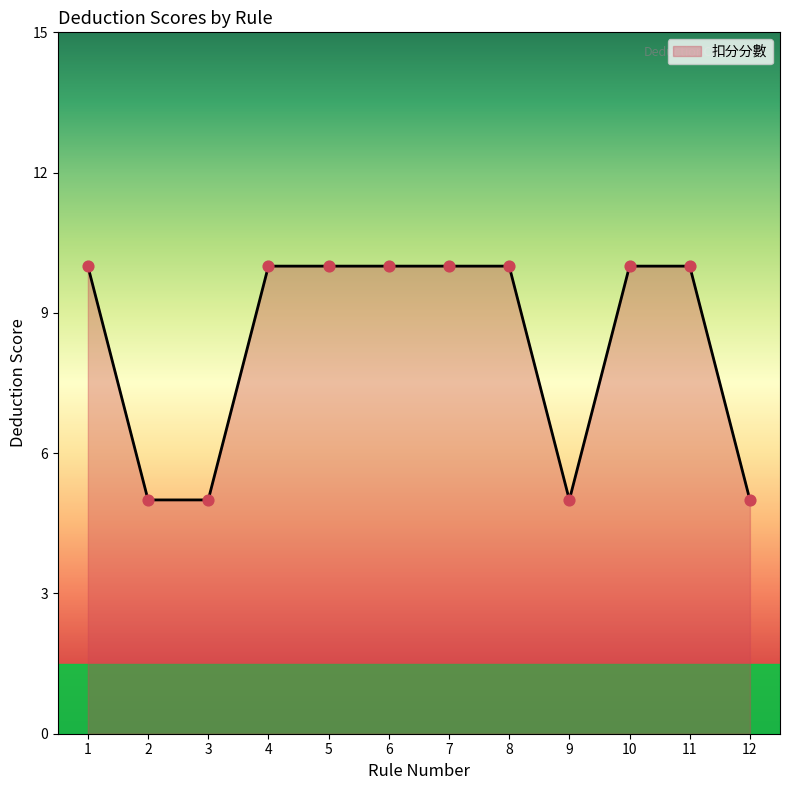

What is the change in value from 1 to 2?

-5